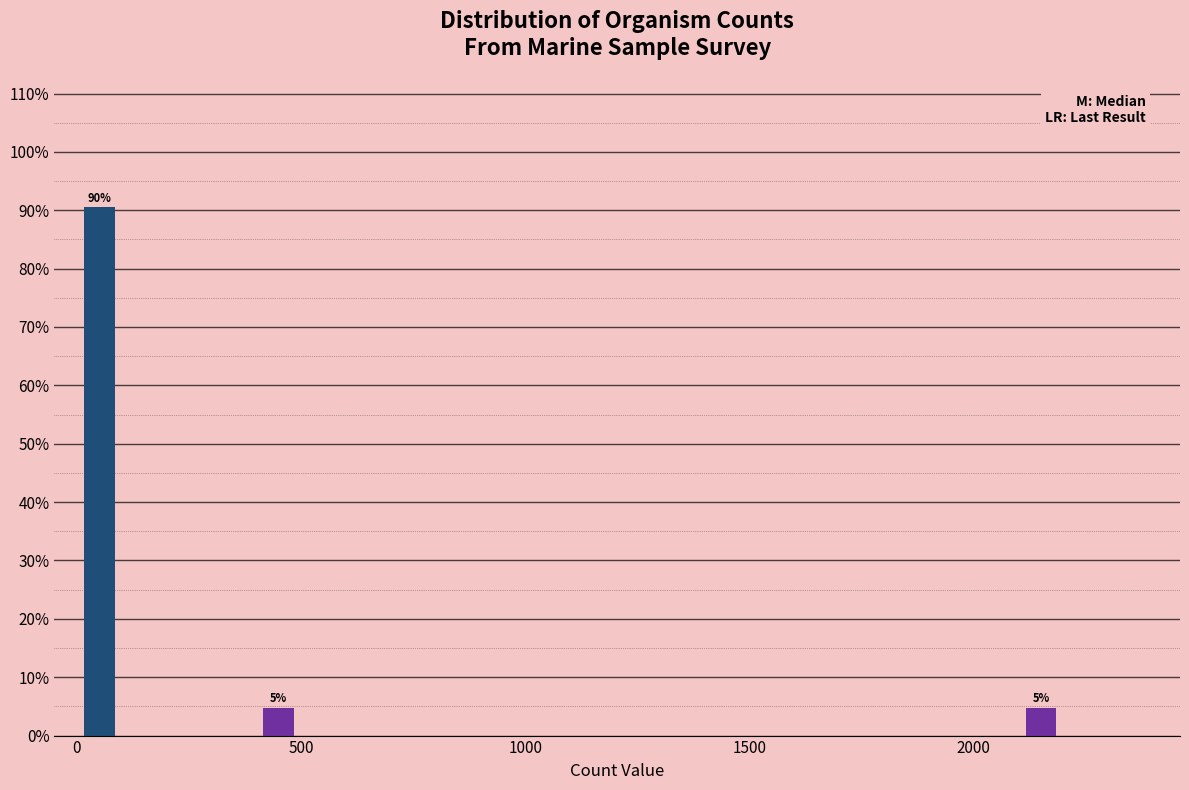

Around what value on the x-axis is the tallest bar? Give the approximate position of its centre, as read against the axis.

50